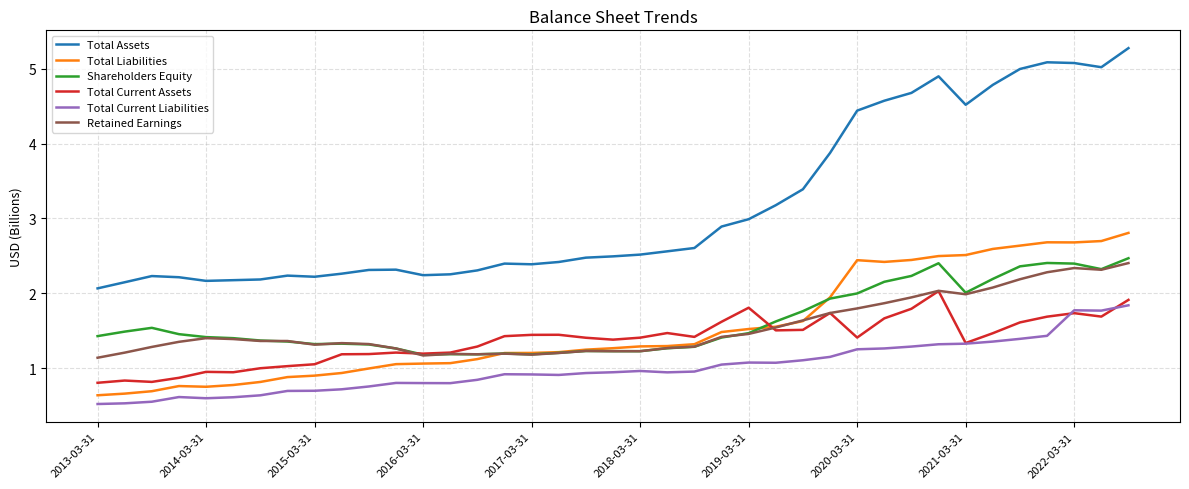

True or false: Total Assets and Total Liabilities intersect in this chart.

False